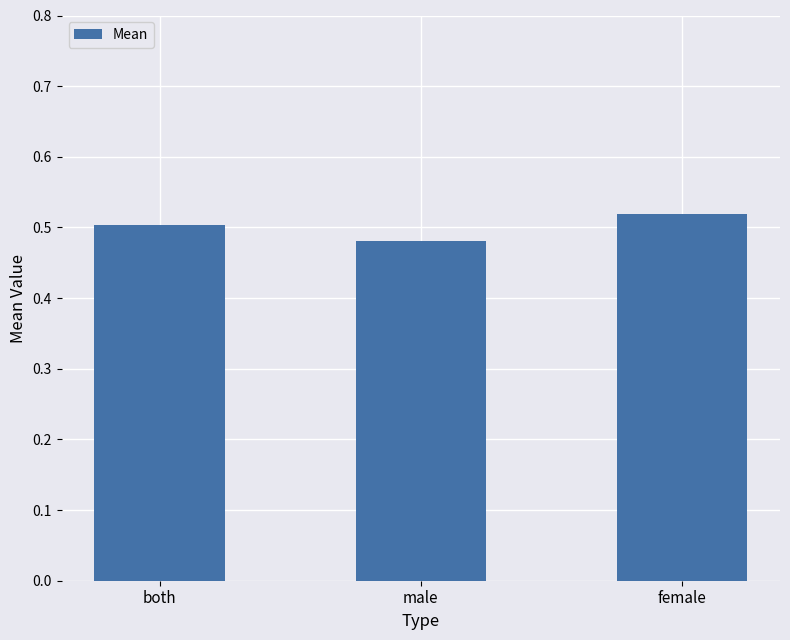

Which has a higher value, male or female?

female